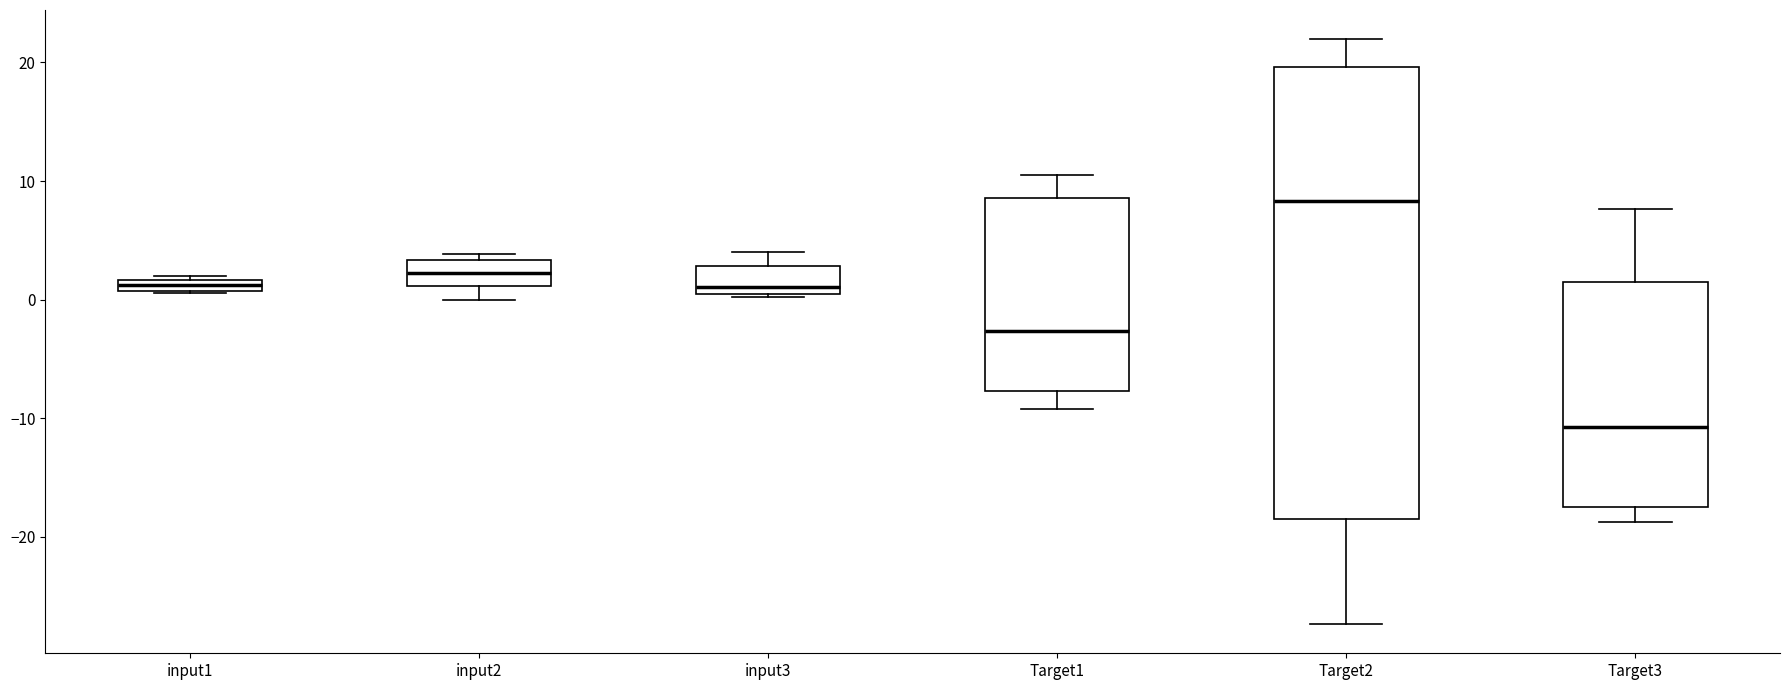

Comparing the boxes themselves (not the whiskers), which one is the tallest?

Target2